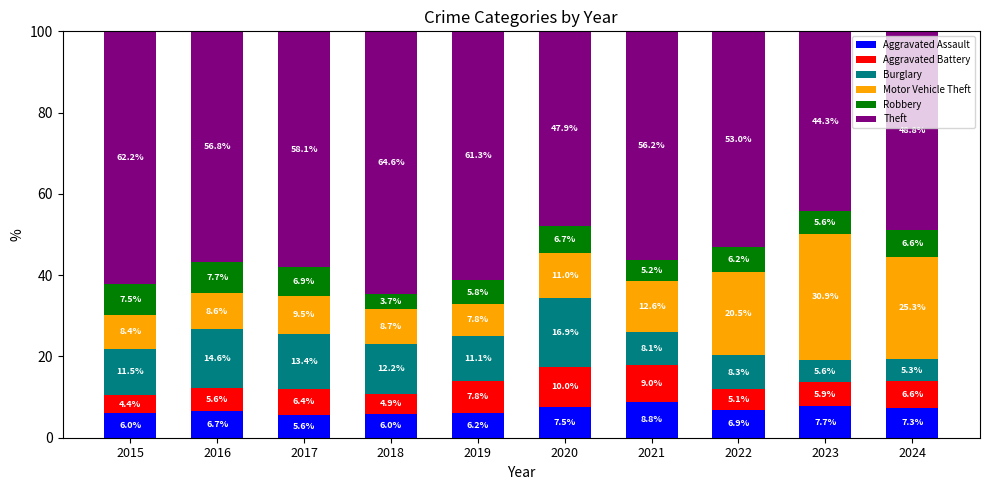

Reading left to right, list the values for the Aggravated Assault series.

6.0	6.7	5.6	6.0	6.2	7.5	8.8	6.9	7.7	7.3